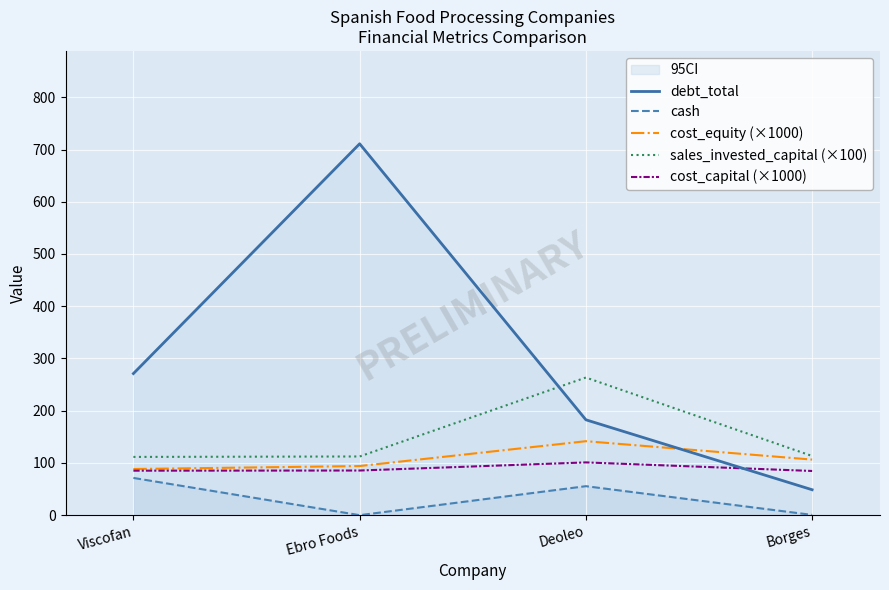

Which series has the largest total across all categories?

debt_total